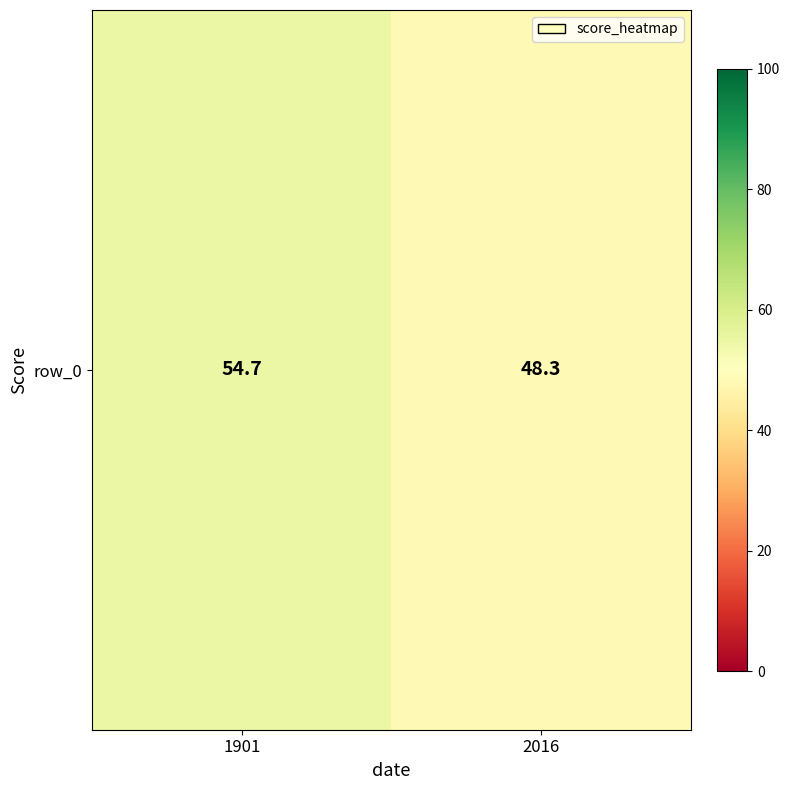

List the labels in order of value, smallest first.

2016, 1901